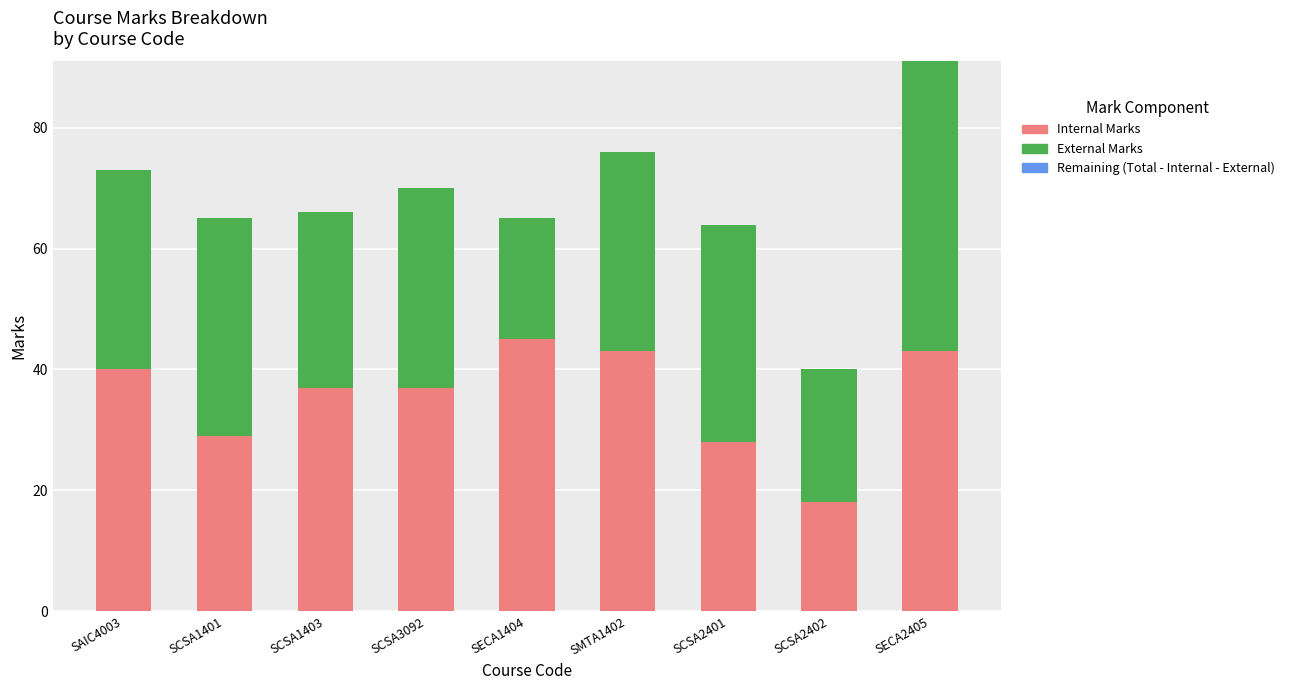

What is the sum of the Internal Marks values at SCSA1401 and SECA1404?

74